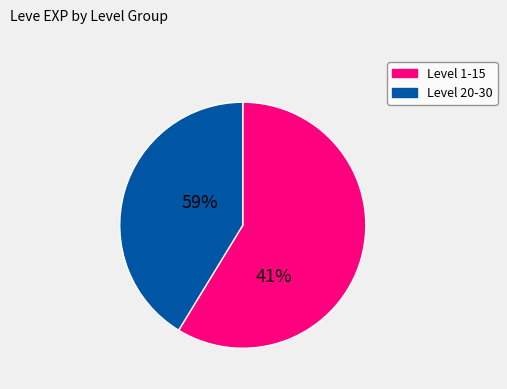

Do 1 and 3 together represent more than half of the pie?

No